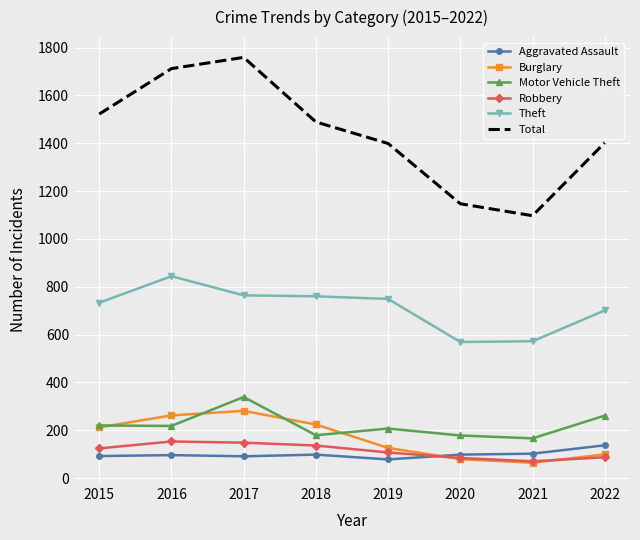

At which category is the sum across all series the highest?

2017